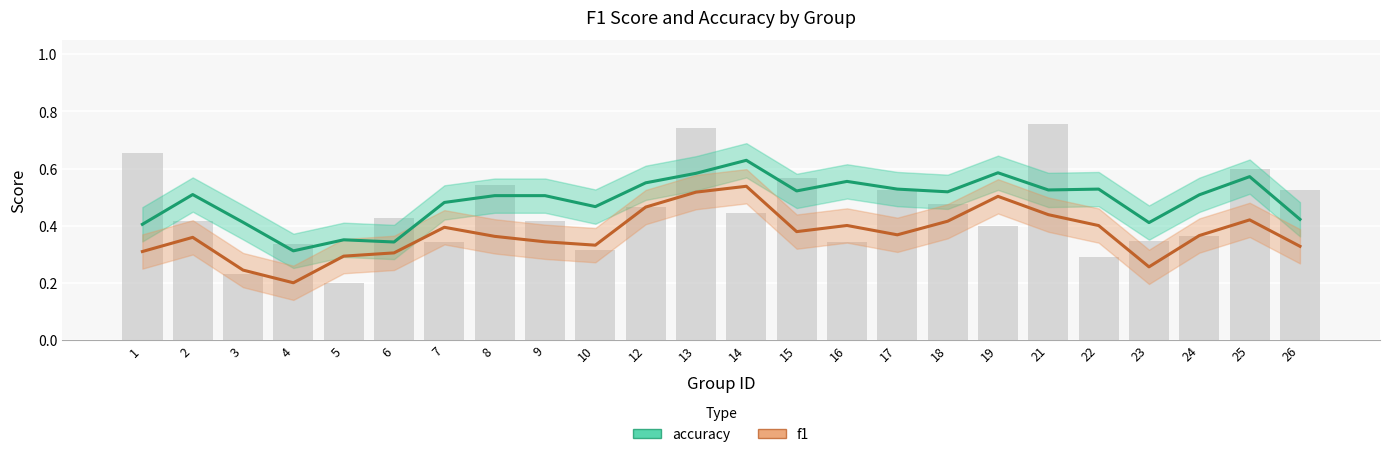

Is it true that accuracy equals 1.0 at 12?

False